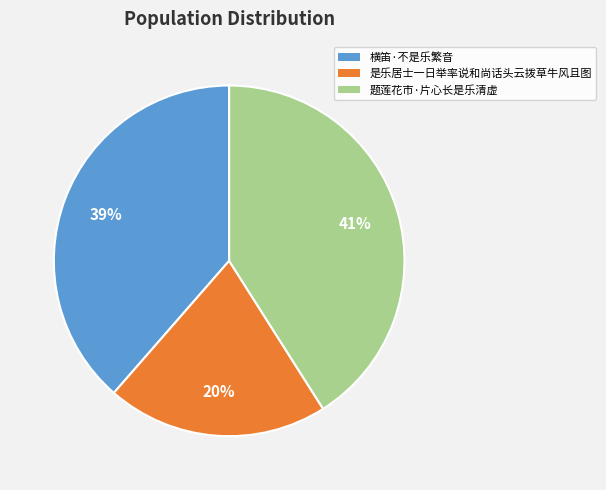

What is the ratio of the value at 题莲花市·片心长是乐清虚 to the value at 是乐居士一日举率说和尚话头云拨草牛风且图?

2.0